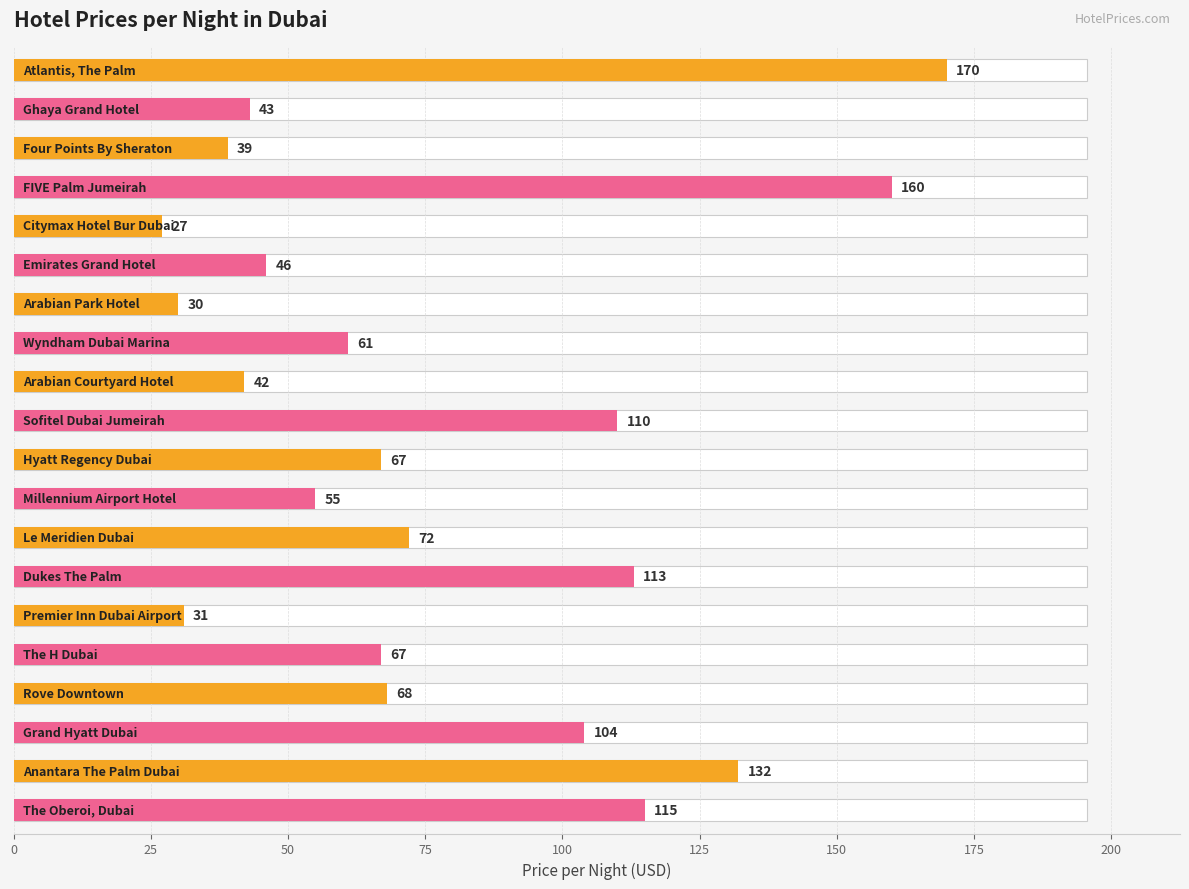

Reading right to left, what are all the values shown in this chart?

115	132	104	68	67	31	113	72	55	67	110	42	61	30	46	27	160	39	43	170